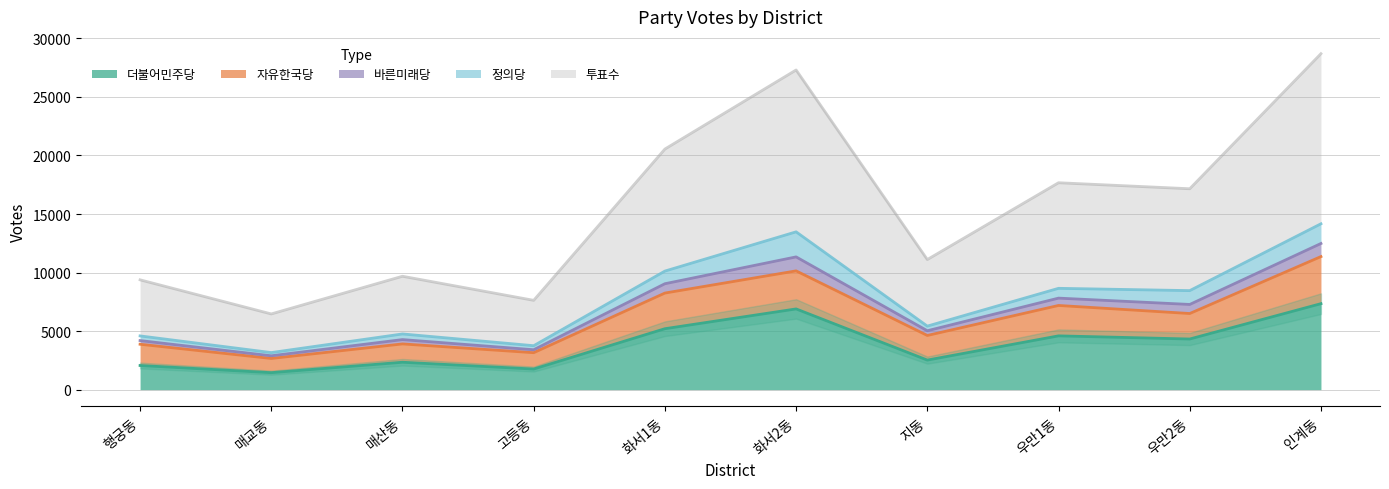

What is the spread (max minus min) of values at 지동?

8589